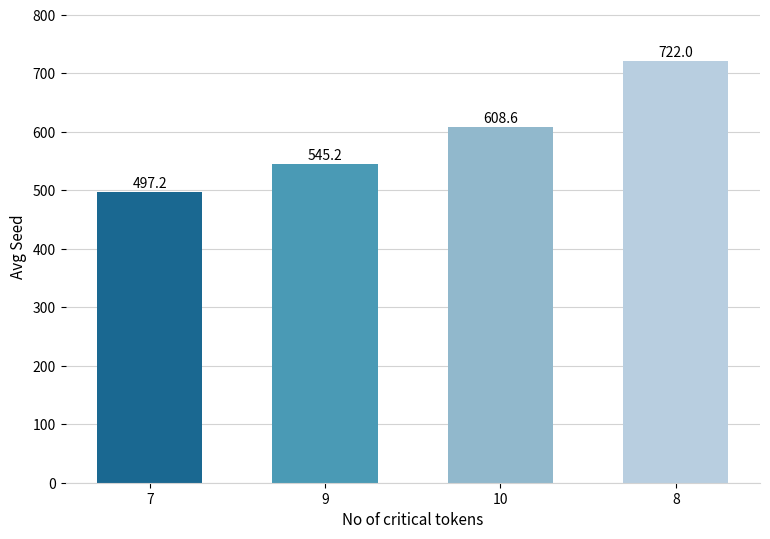

Which label corresponds to the largest value in the chart?

8